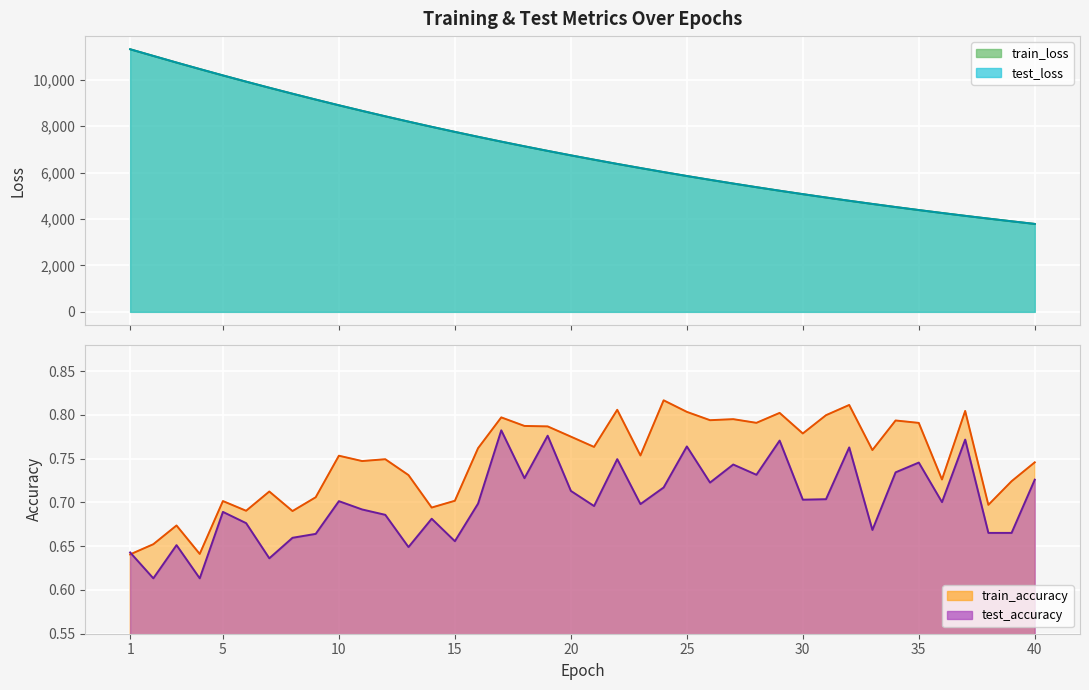

Is it true that test_accuracy equals 0.7 at 12?

True